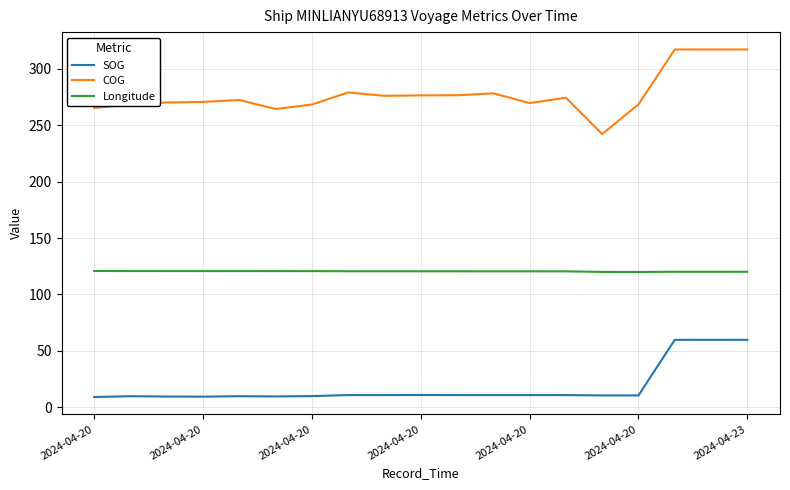

Is this an area chart (filled region under the line)?

No